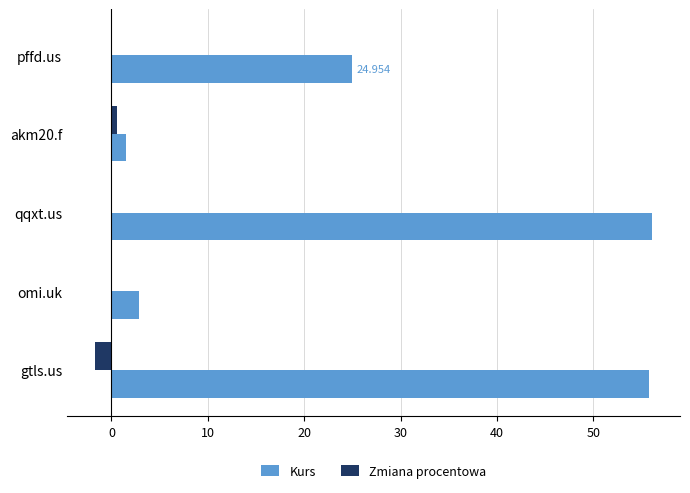

What are all the series names shown in the legend?

Kurs, Zmiana procentowa